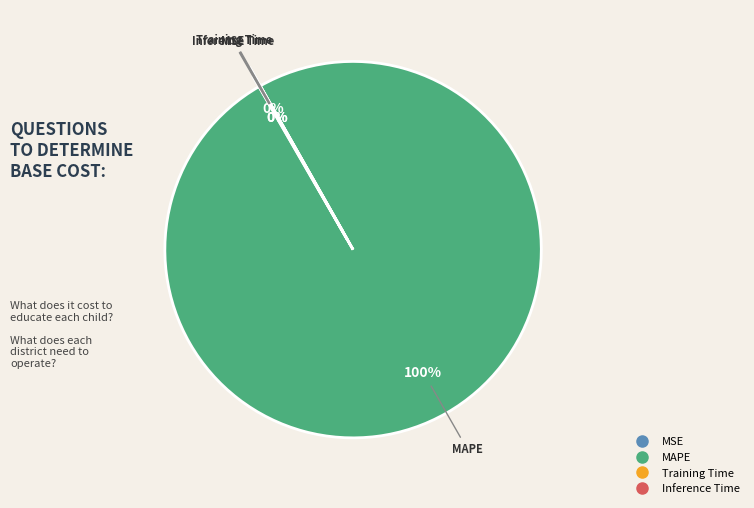

The Training Time slice represents 1% of the pie. True or false?

False